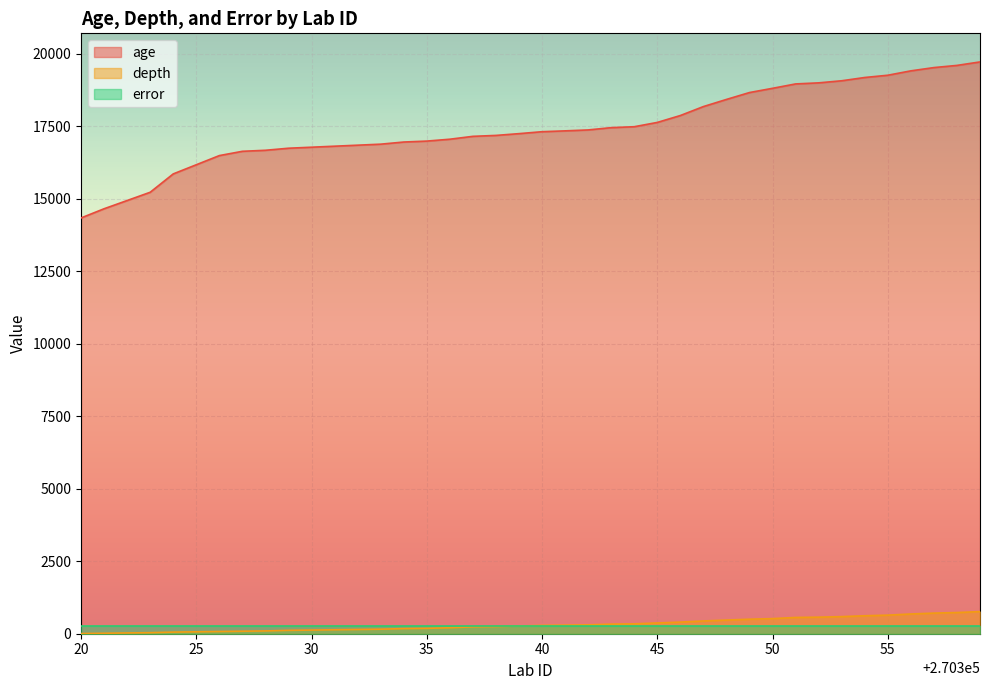

List the series in order of their peak value, lowest first.

error, depth, age